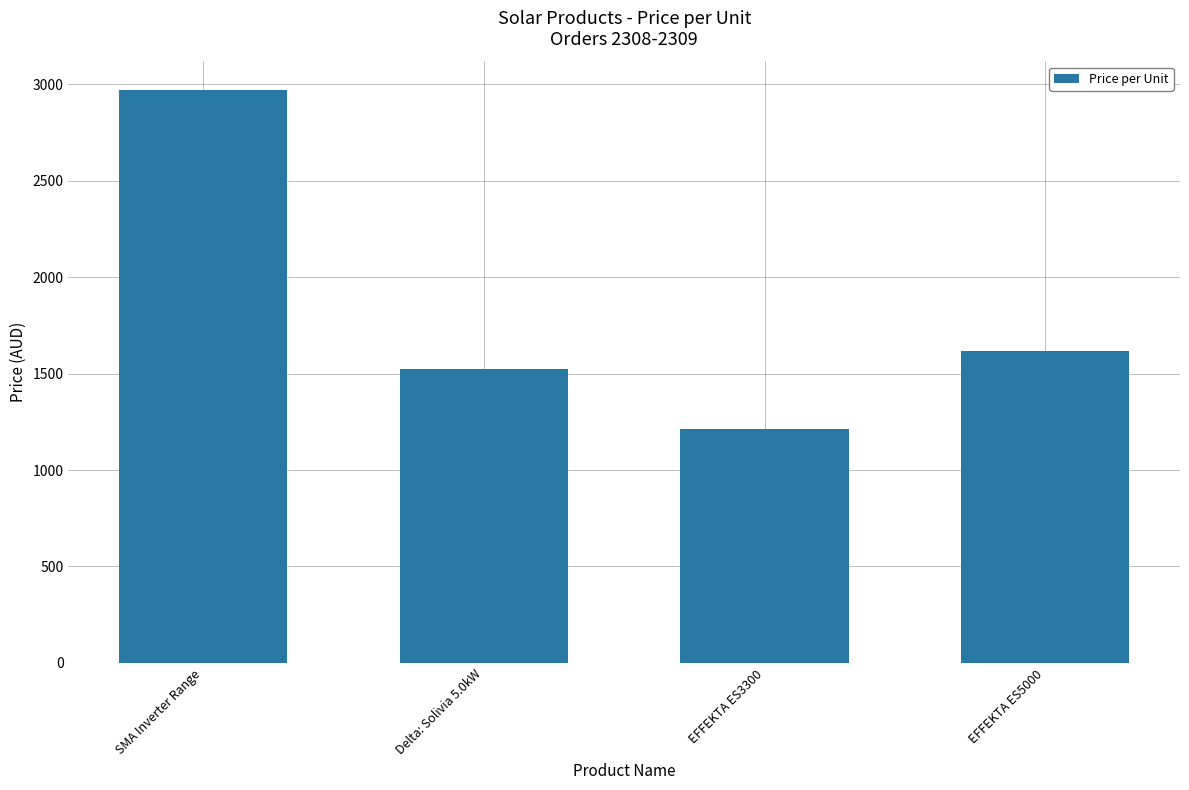

What is the difference between the maximum and minimum values?

1758.9